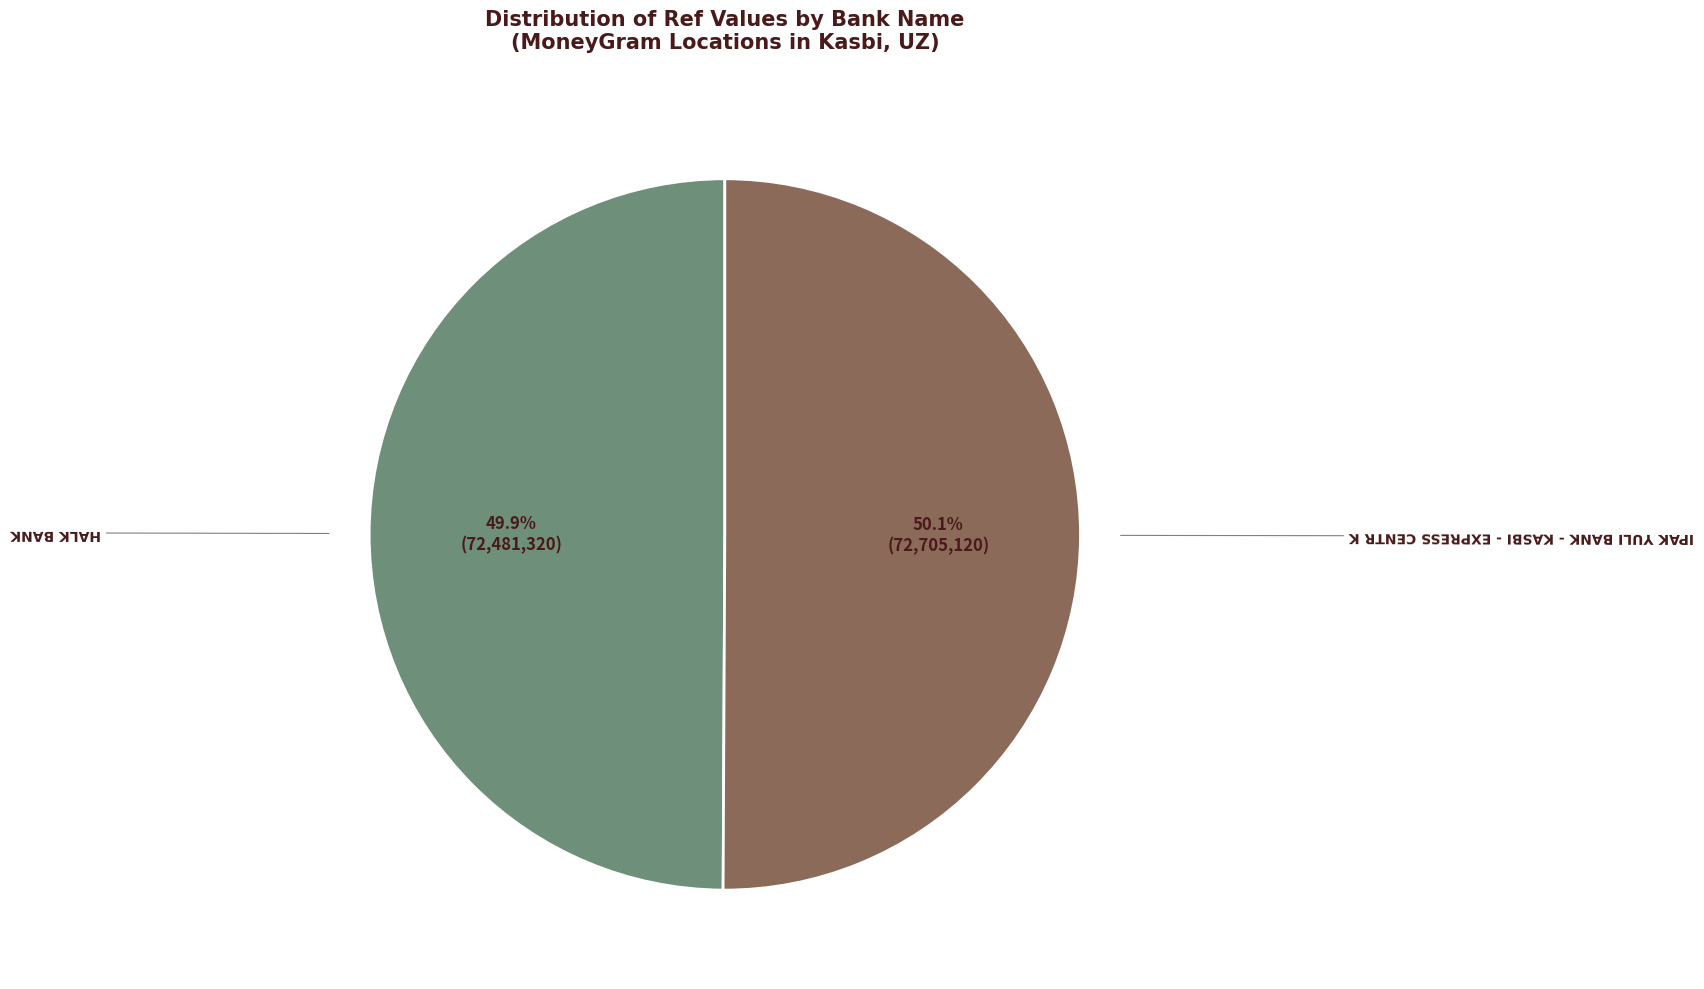

To the nearest percent, what is the average slice percentage?

50%